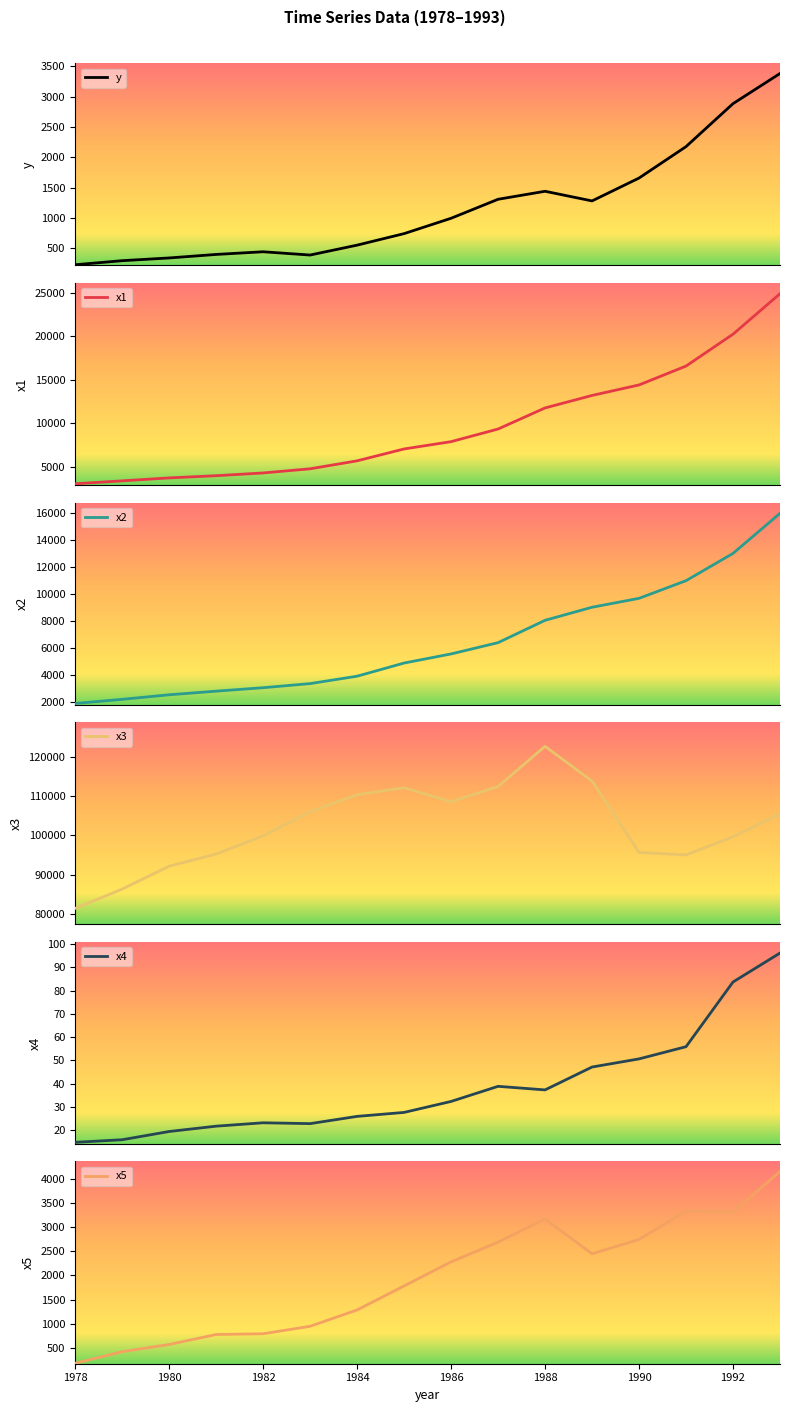

What are all the series names shown in the legend?

y, x1, x2, x3, x4, x5